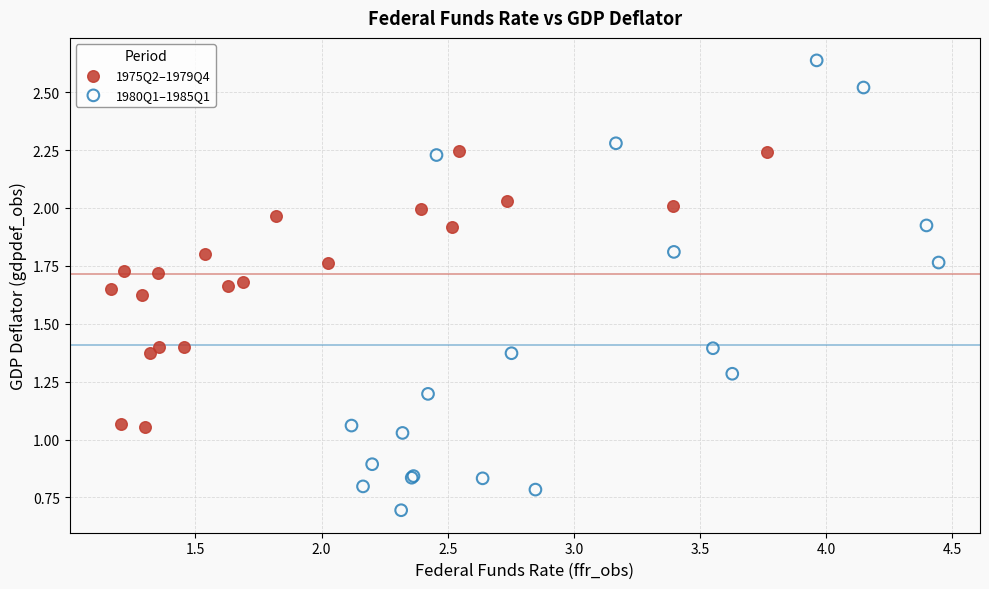

Which series reaches the minimum Y coordinate?

1980Q1–1985Q1